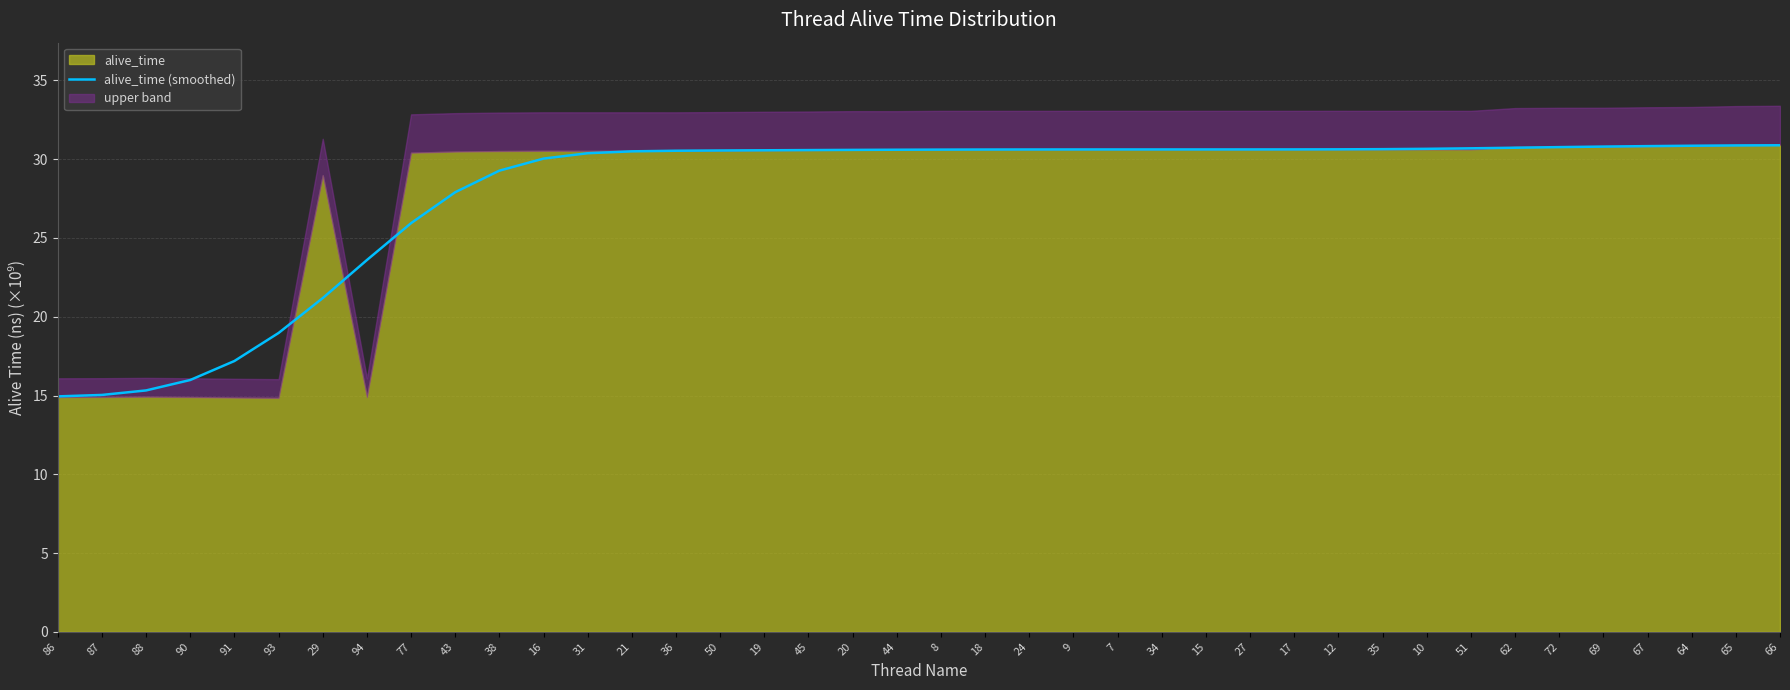

Which label corresponds to the largest value in the chart?

66